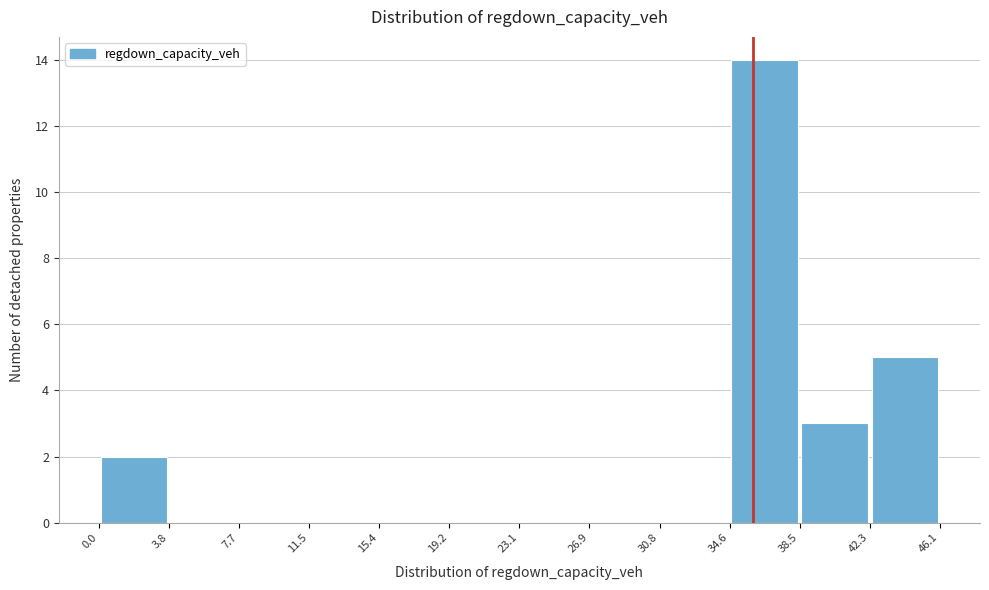

What is the height of the bar covering 34.6 to 38.5 on the x-axis? The values are not printed on the chart, so give them approximately, as read against the axis.

14